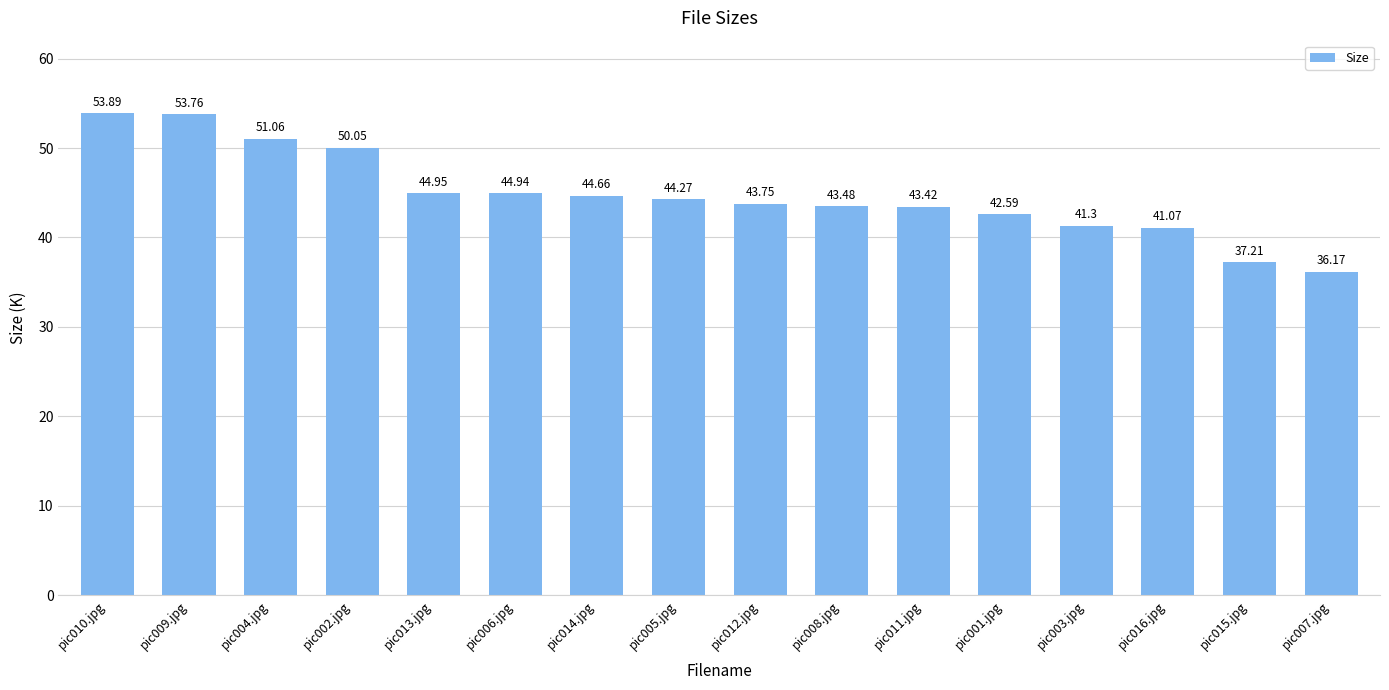

True or false: the data shows 53.8 at pic009.jpg.

True